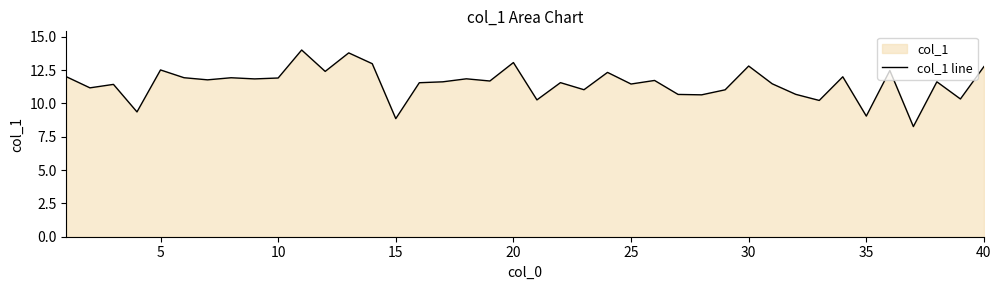

The value at 25 is 11.5. True or false?

True